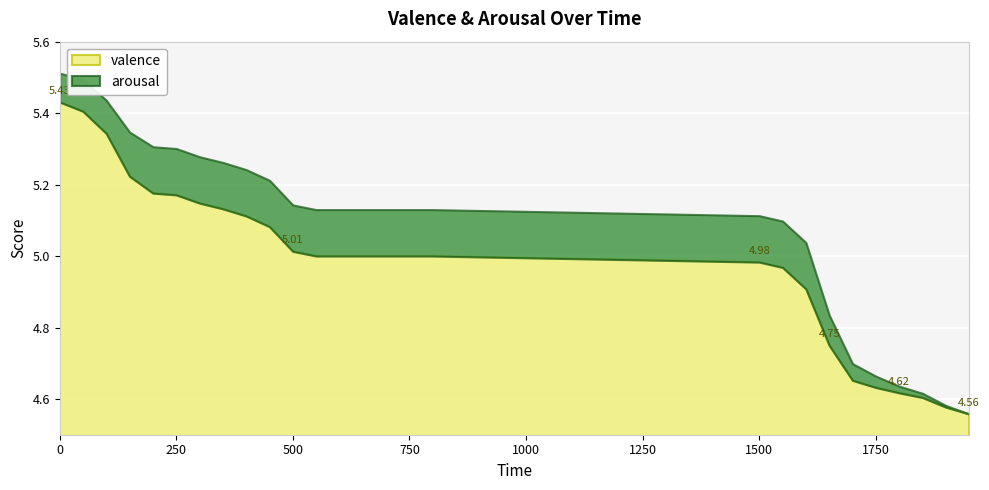

How many lines are shown in the chart?

2